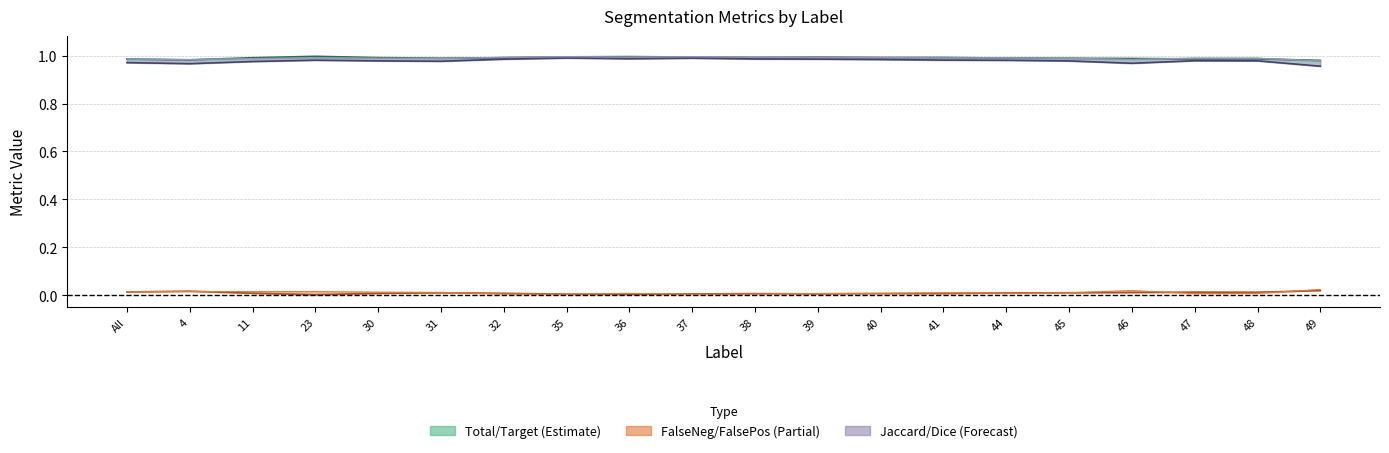

At how many categories does at least one series exceed 0?

20